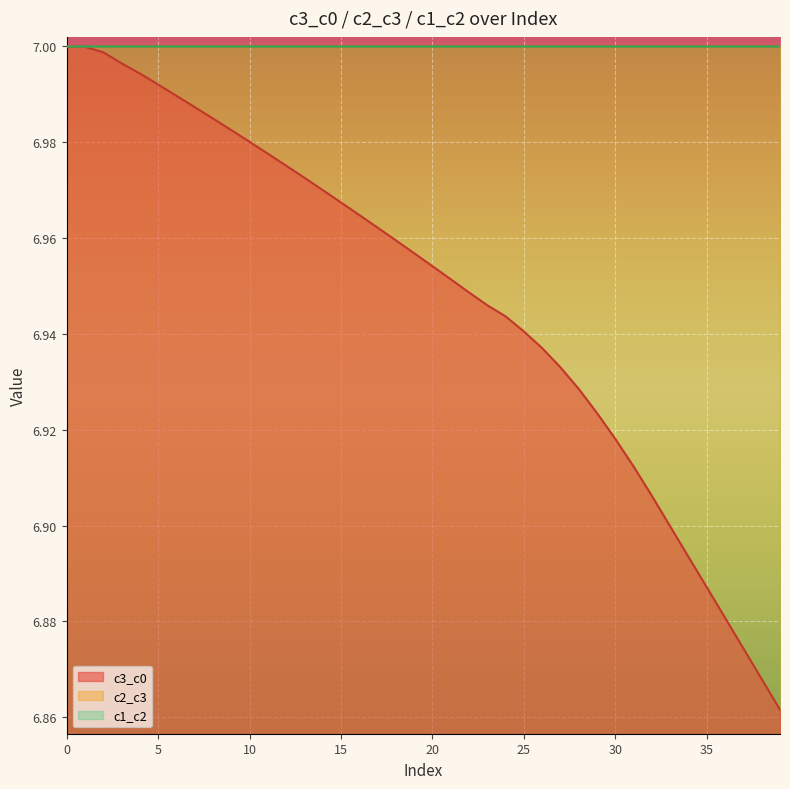

Which category has the lowest value in the c3_c0 series?

39